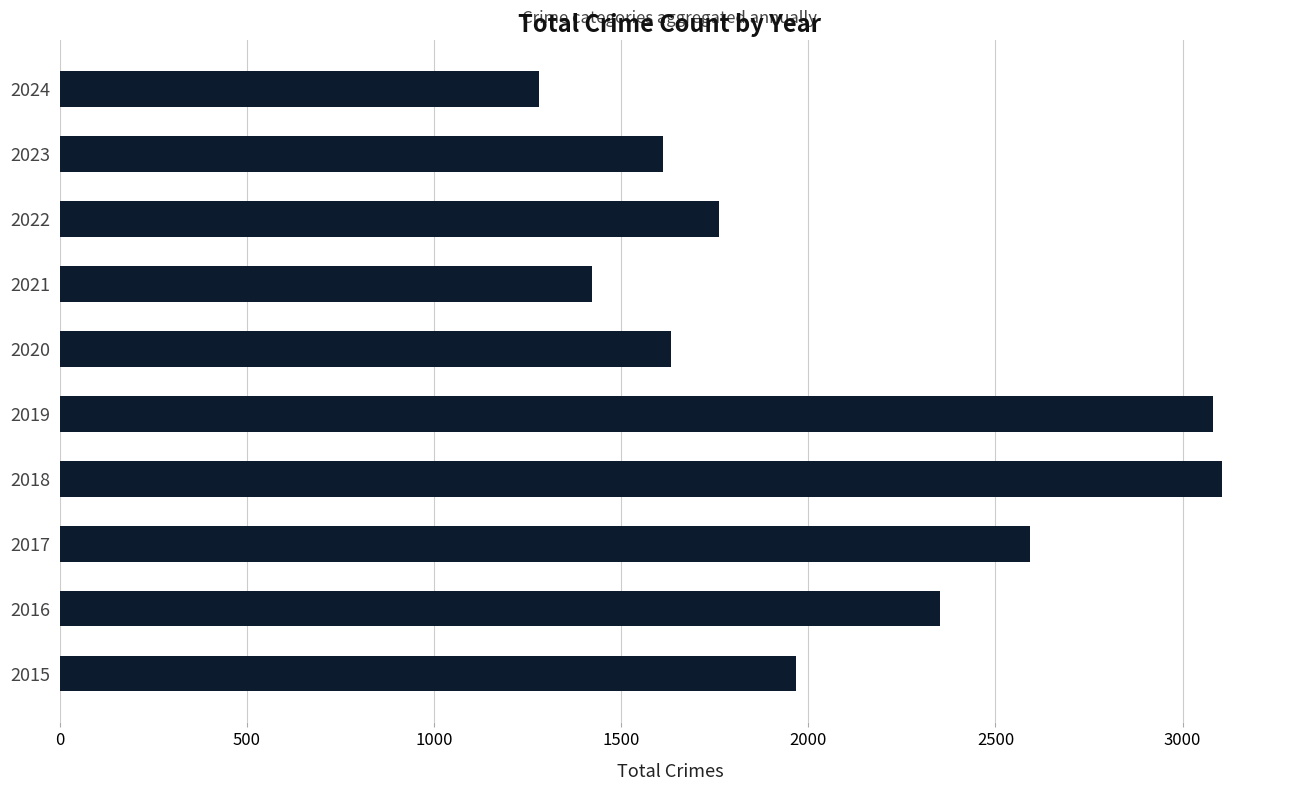

What is the sum of the values at 2022 and 2019?

4841